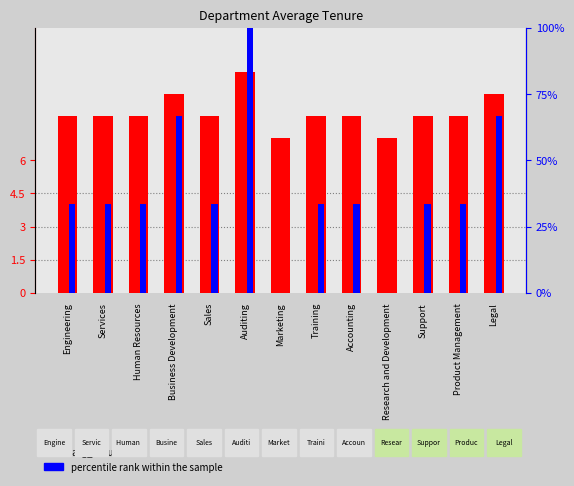

List the series in order of their overall mean, highest first.

percentile rank within the sample, avg_tenure